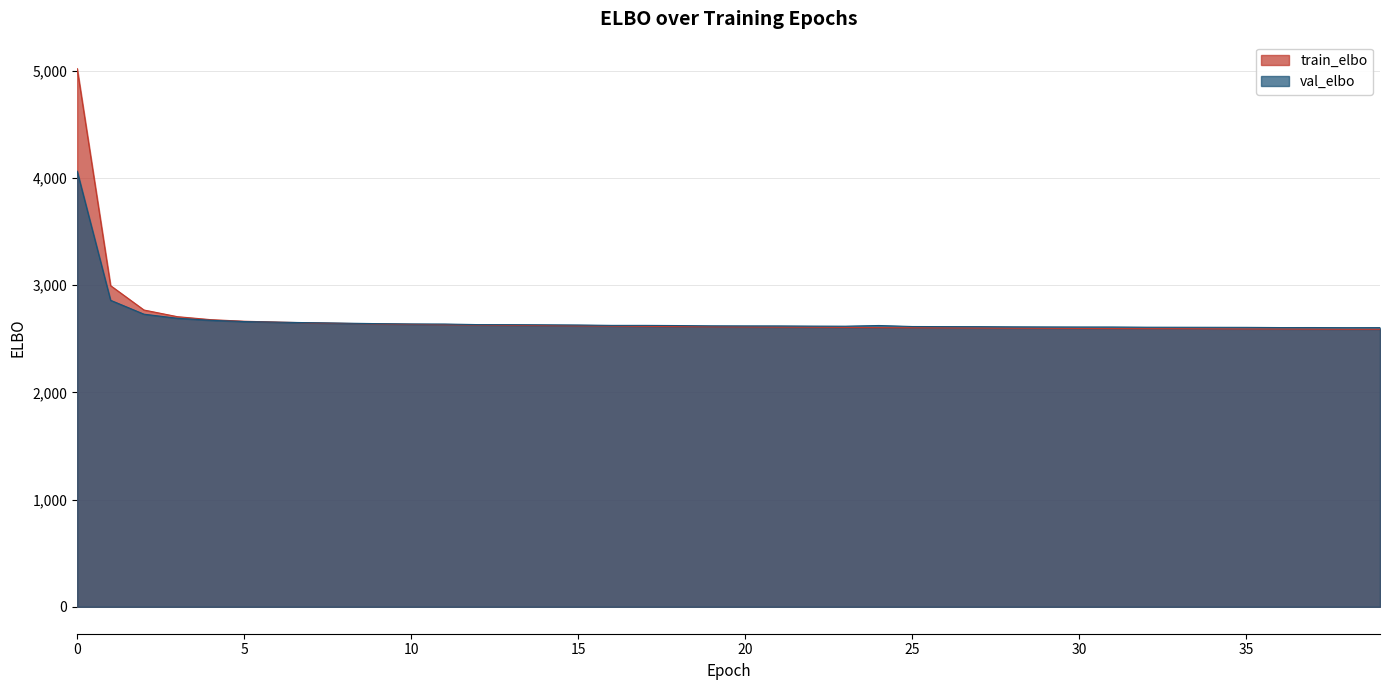

Reading left to right, extract all data points from this chart.

train_elbo: 5018.3	2994.5	2767.2	2705.1	2677.4	2662.5	2654.6	2647.2	2642.3	2637.6	2633.6	2630.2	2627.3	2624.4	2622.4	2619.4	2617.5	2615.0	2612.8	2610.9	2609.3	2607.5	2606.7	2604.9	2603.1	2601.8	2600.3	2599.1	2597.8	2596.8	2595.4	2594.4	2593.5	2593.2	2591.8	2590.3	2589.9	2588.7	2587.6	2587.5
val_elbo: 4061.2	2858.0	2728.3	2690.4	2671.2	2659.6	2653.8	2649.0	2644.7	2640.3	2637.4	2636.6	2631.3	2630.8	2629.4	2627.6	2624.0	2624.0	2622.3	2619.9	2619.2	2618.9	2617.2	2616.4	2622.9	2613.4	2612.6	2612.2	2610.5	2609.6	2608.9	2608.8	2607.0	2606.5	2606.0	2605.5	2603.7	2603.8	2602.8	2603.1